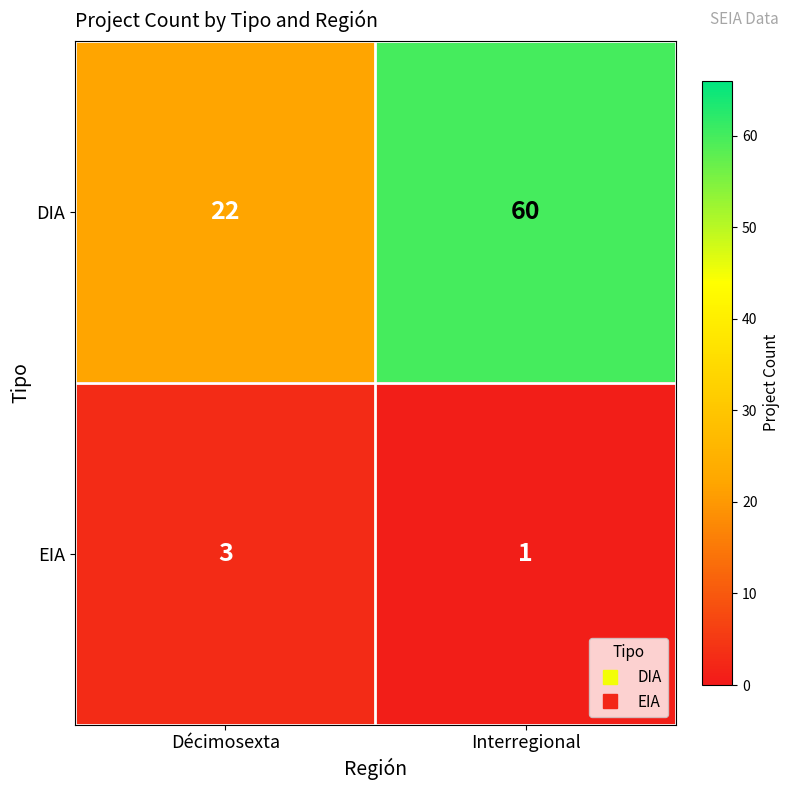

The value of EIA at Interregional is 0. True or false?

False